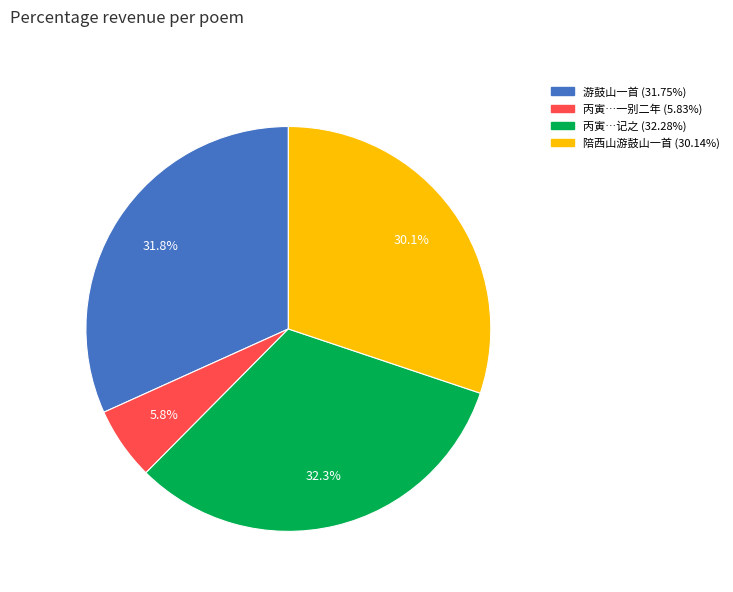

Is there any slice that represents more than half of the pie?

No